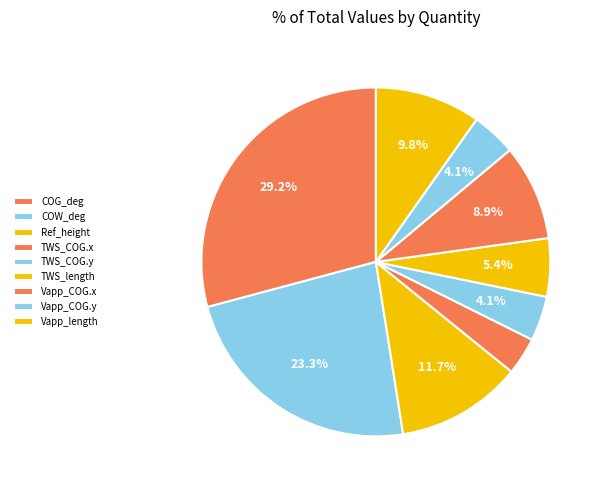

How many segments does this pie chart have?

9